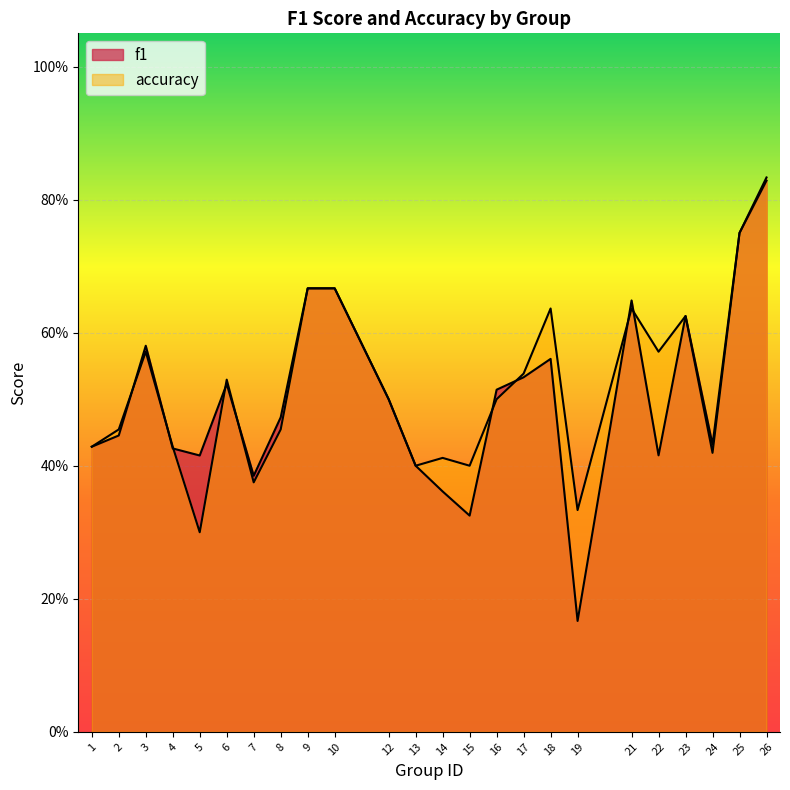

Count the number of categories in the chart.

24